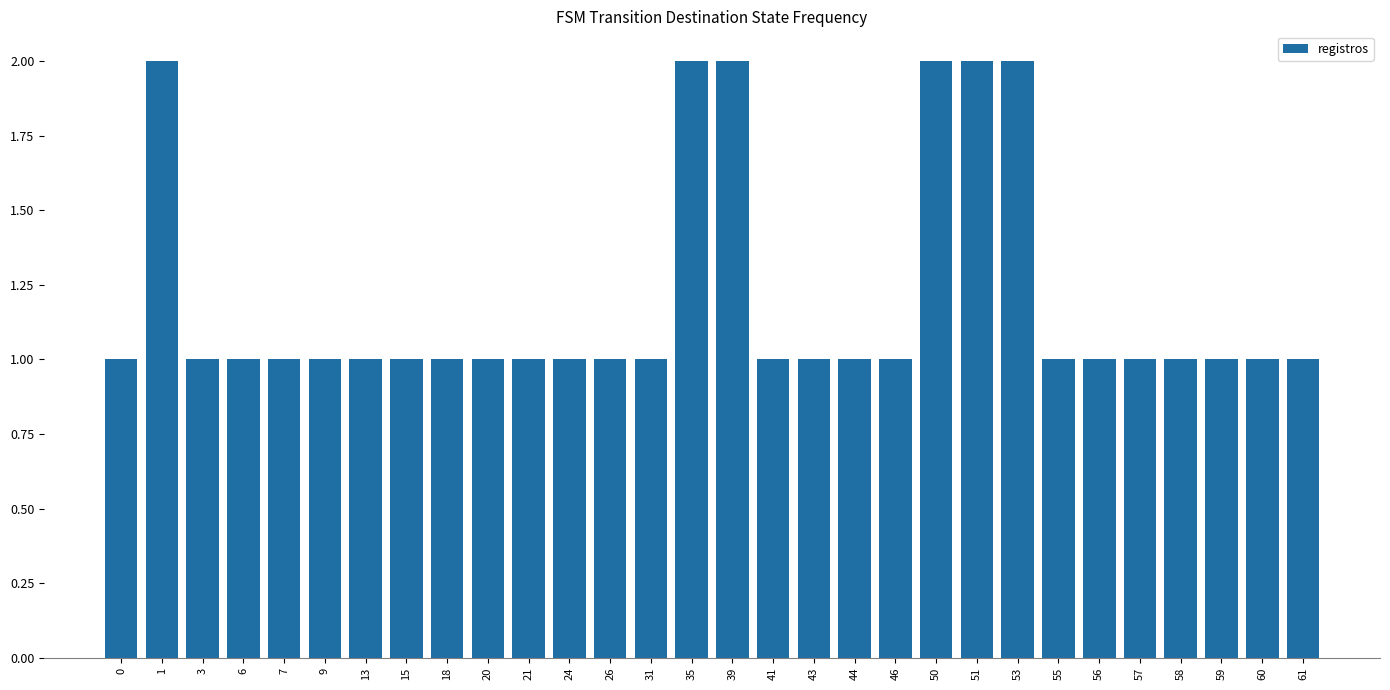

Approximately how many times larger is the value at 59 compared to 3?

1.0